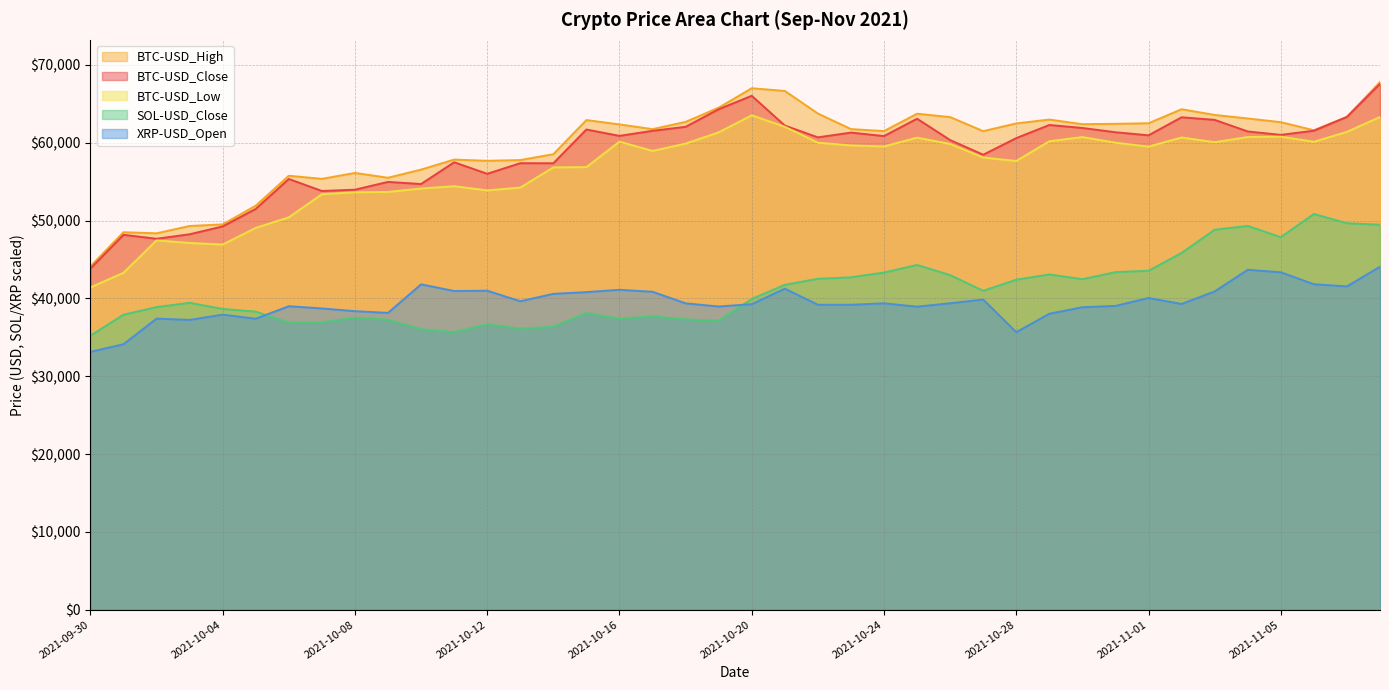

Does the chart display data point markers on the line(s)?

No